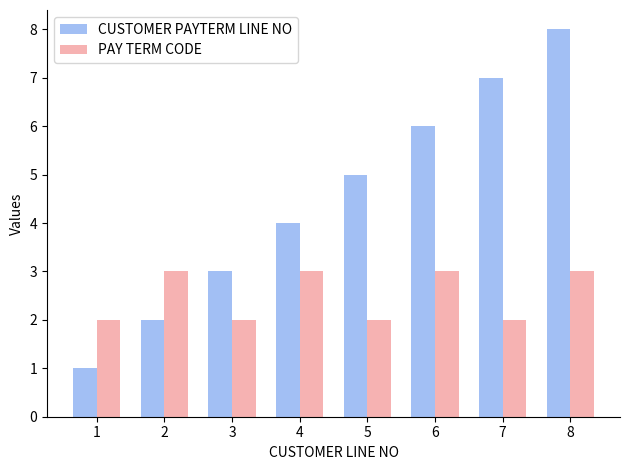

What is the difference between the PAY TERM CODE values at 7 and 2?

1